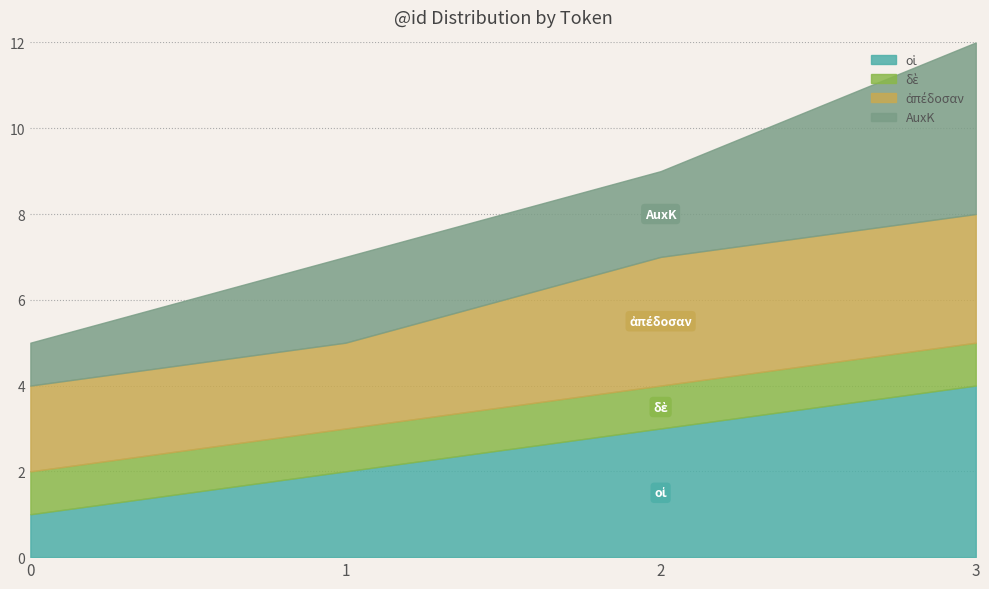

The value of δὲ at 0 is 1. True or false?

True